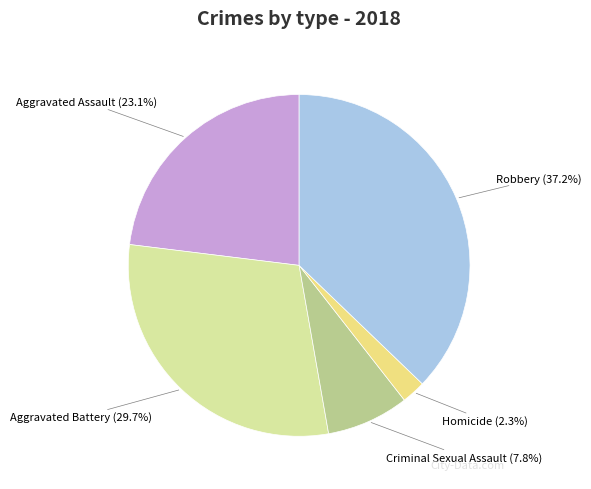

Is there a majority slice in this chart?

No